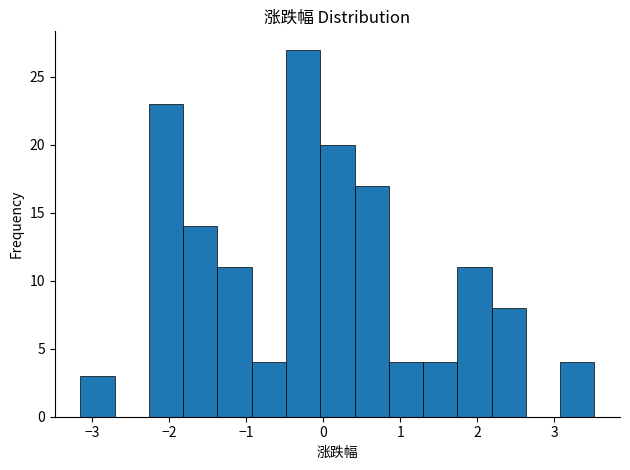

Over which range of the x-axis is the bar tallest?

-0.5 to 0.0